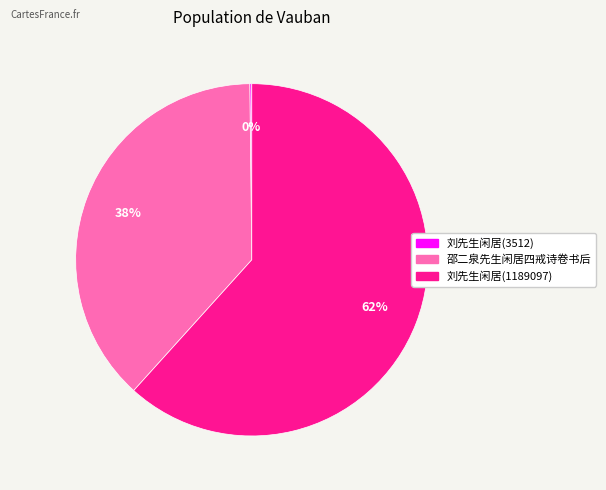

Is the sum of 刘先生闲居(1189097) and 邵二泉先生闲居四戒诗卷书后 greater than half?

Yes